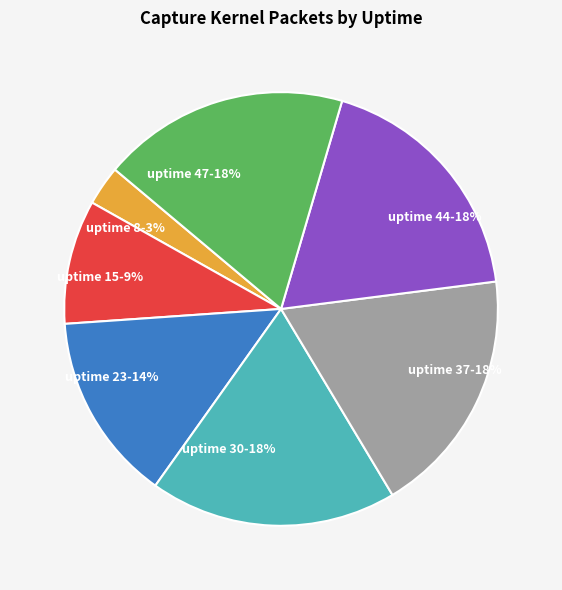

To the nearest percent, what is the combined percentage of uptime 47 and uptime 8?

21%